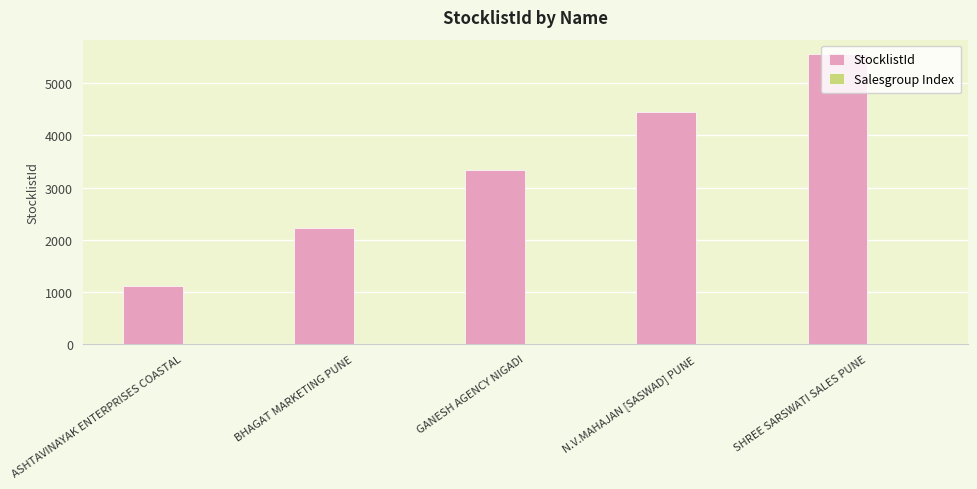

Between ASHTAVINAYAK ENTERPRISES COASTAL and N.V.MAHAJAN [SASWAD] PUNE, which series saw the biggest shift?

StocklistId